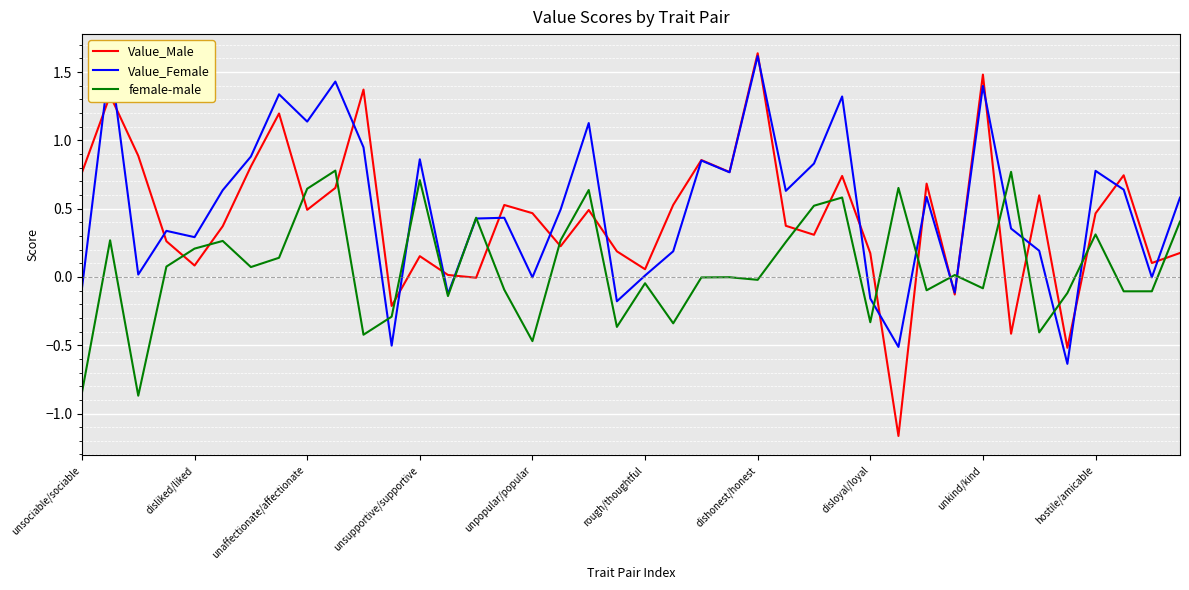

What is the difference between the second highest and second lowest values in the Value_Male series?

2.0